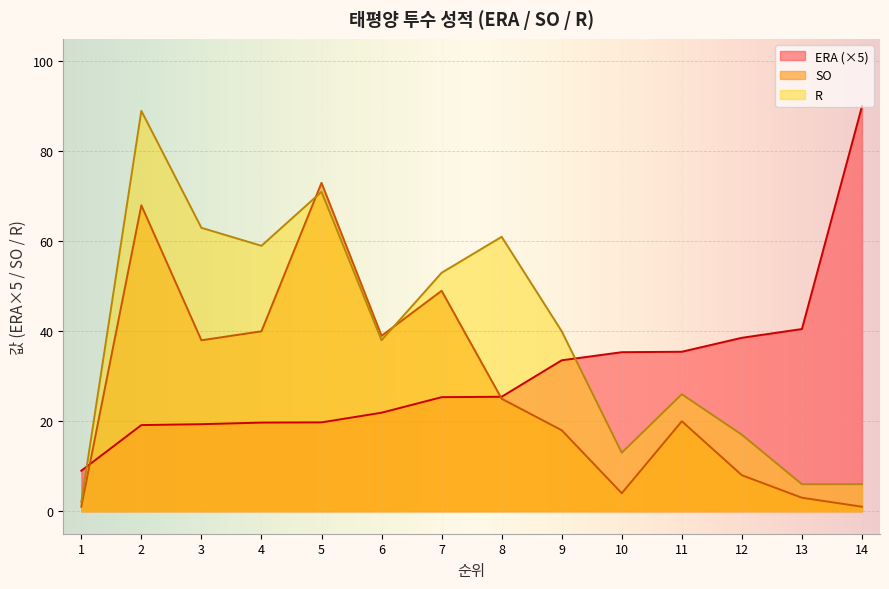

Which series has the widest spread of values?

R